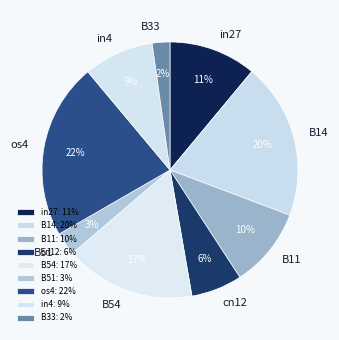

To the nearest percent, what is the difference between the largest and smallest slice percentages?

20%